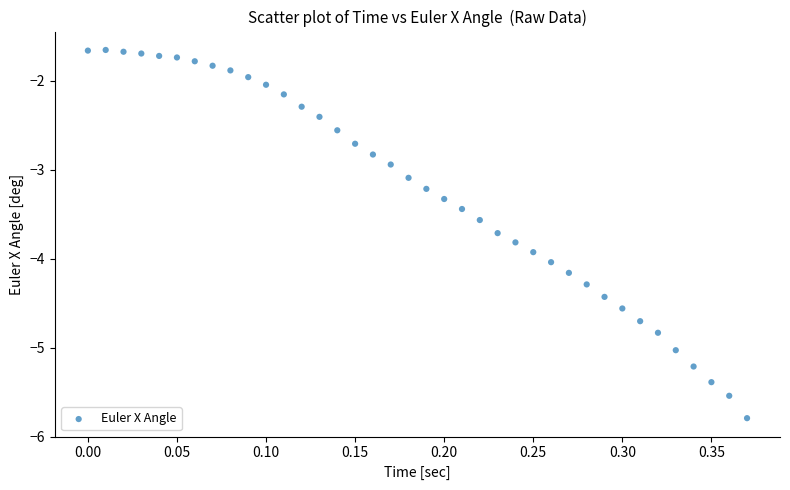

What is the range of X values (max minus min)?

0.4